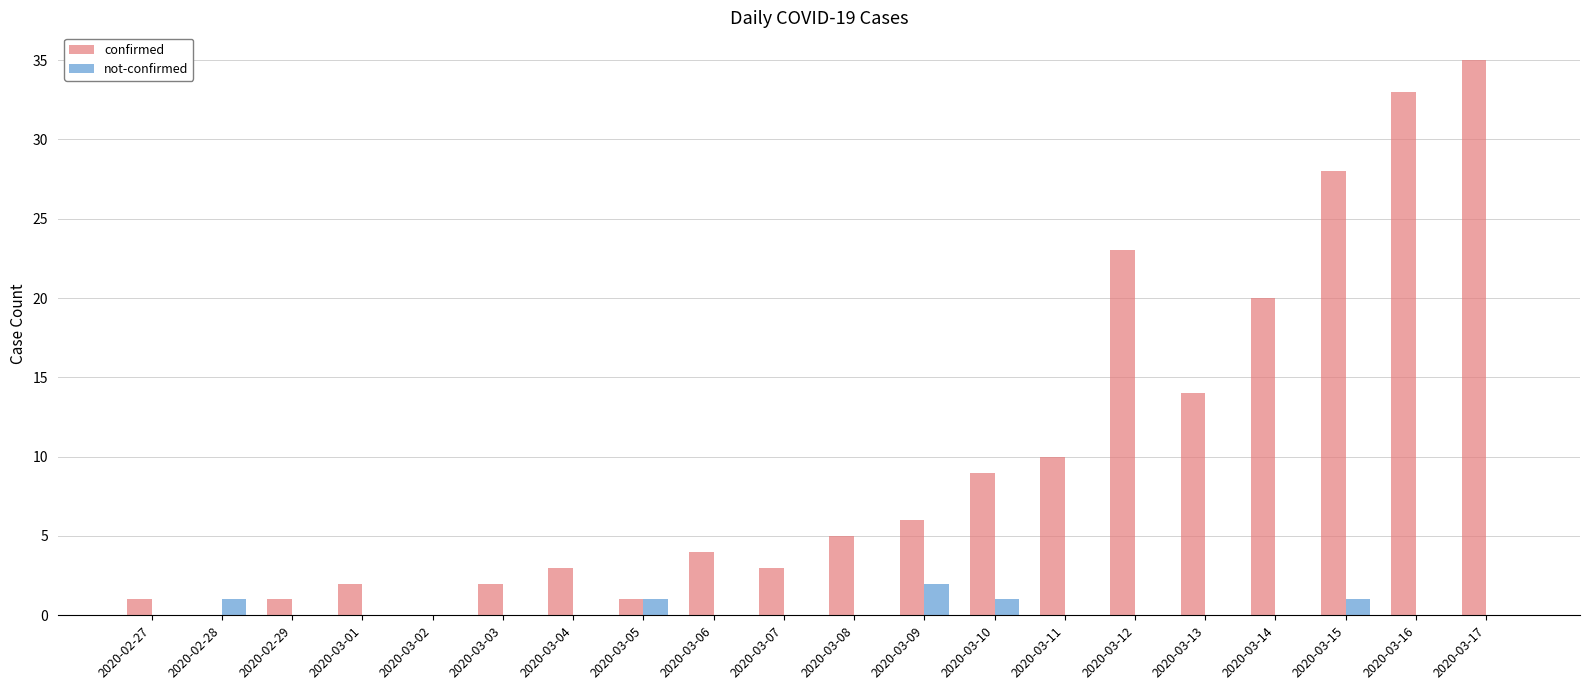

The value of not-confirmed at 2020-03-06 is 0. True or false?

True